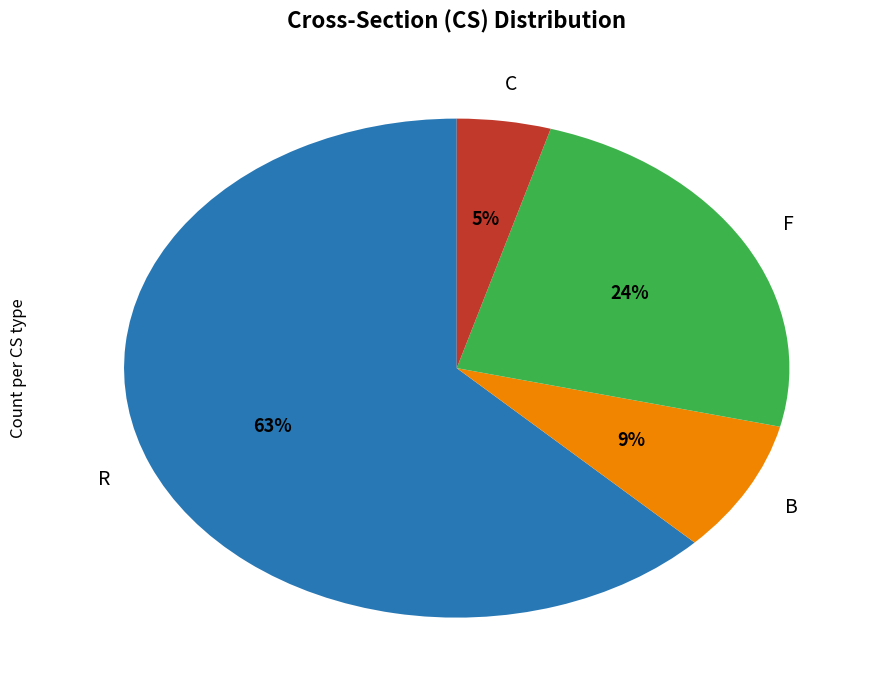

How many slices are in this pie chart?

4